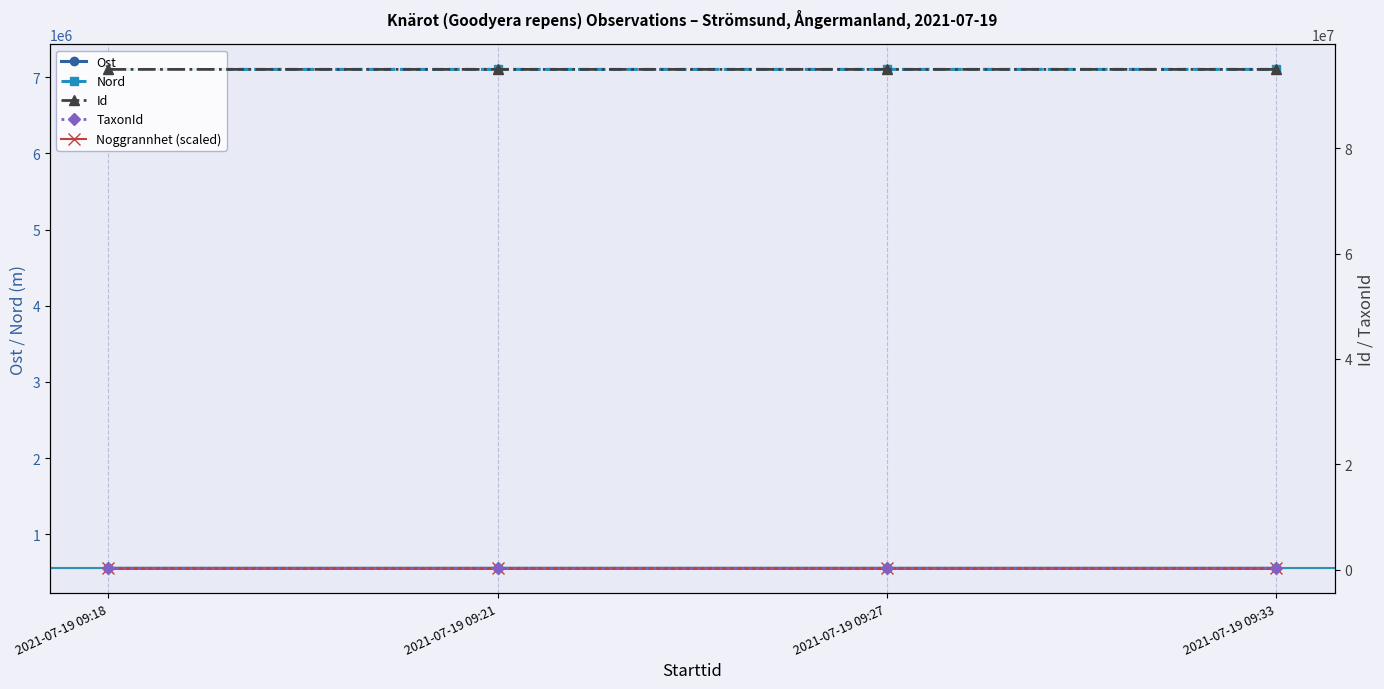

Rank the categories by Id value from highest to lowest.

2021-07-19 09:33, 2021-07-19 09:27, 2021-07-19 09:18, 2021-07-19 09:21